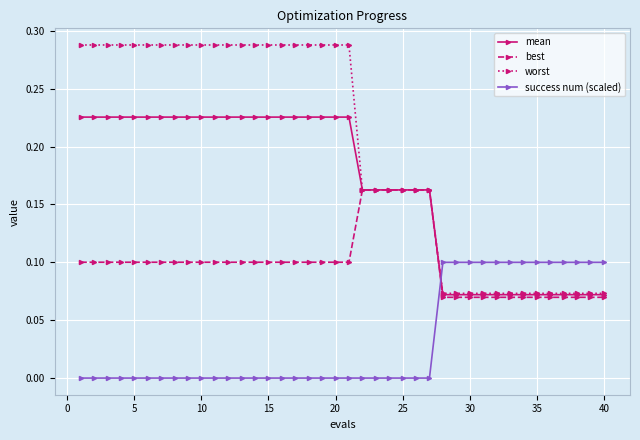

Which series has the largest range (max minus min)?

worst